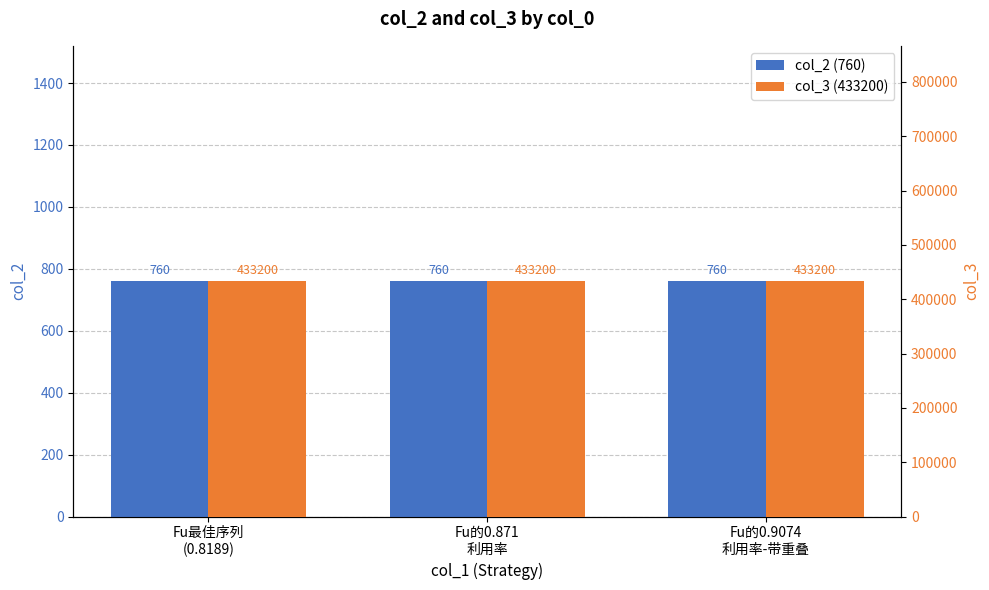

Which has a higher value, Fu的0.9074
利用率-带重叠 or Fu最佳序列
(0.8189)?

Fu的0.9074
利用率-带重叠